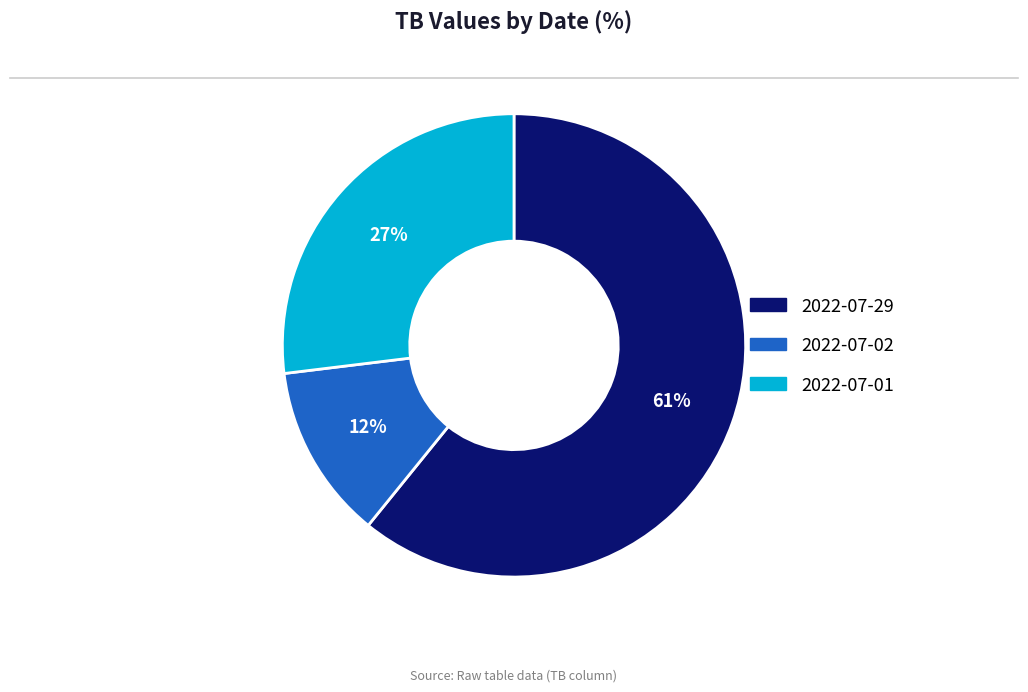

Combined, do 2022-07-02 and 2022-07-29 account for over 50%?

Yes